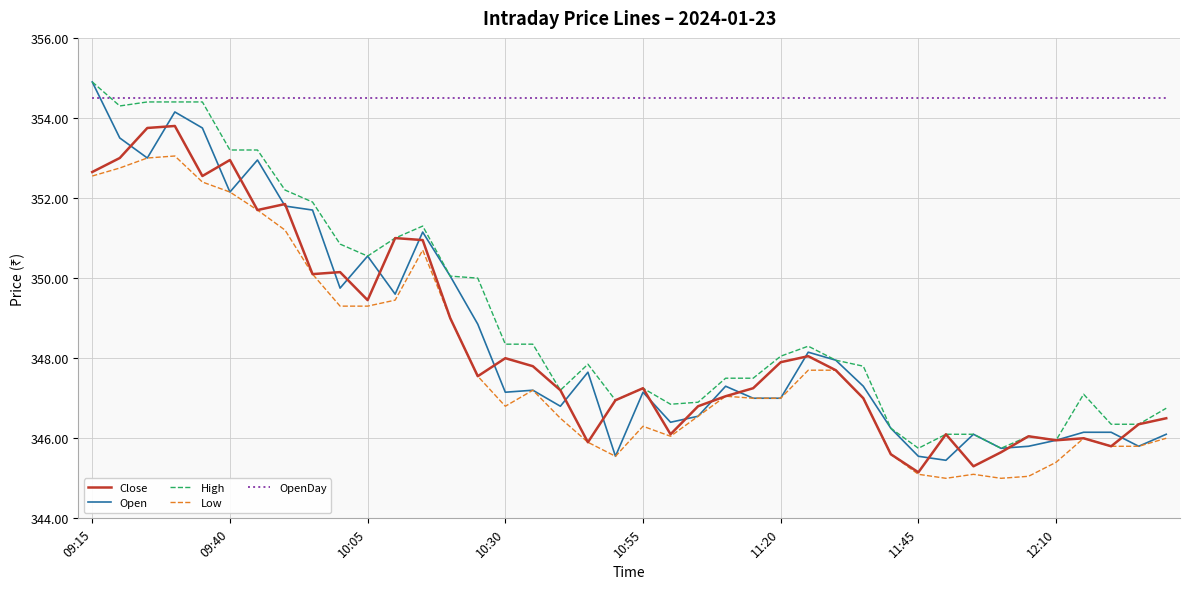

What is the highest value of the Close series?

353.8